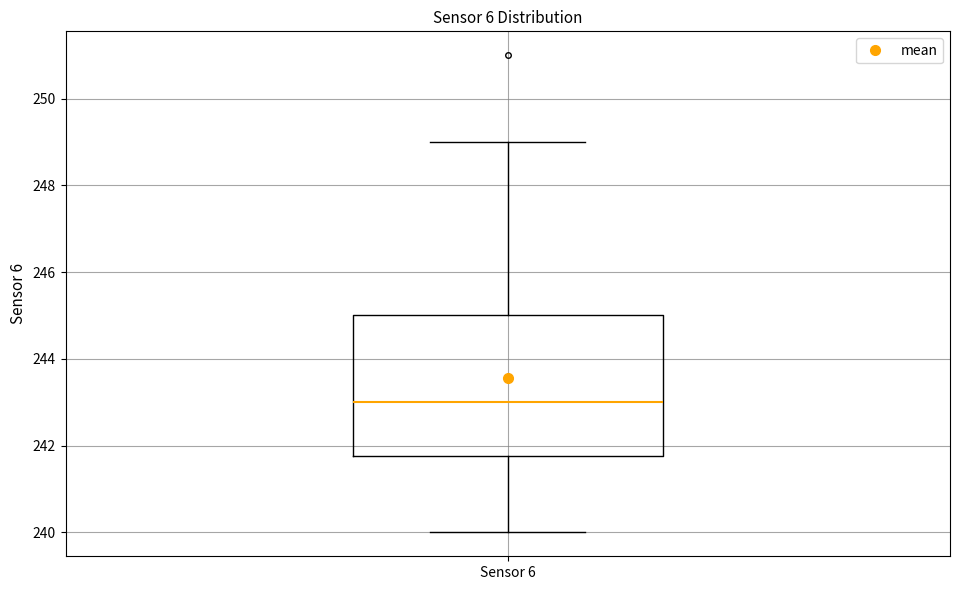

Read this box plot against the y-axis: the position of the median line, the range covered by the box, and the ends of both whiskers. The values are not printed on the chart, so give them approximately, as read against the axis.

median 243.0, box 241.8 to 245.0, whiskers 240.0 to 249.0